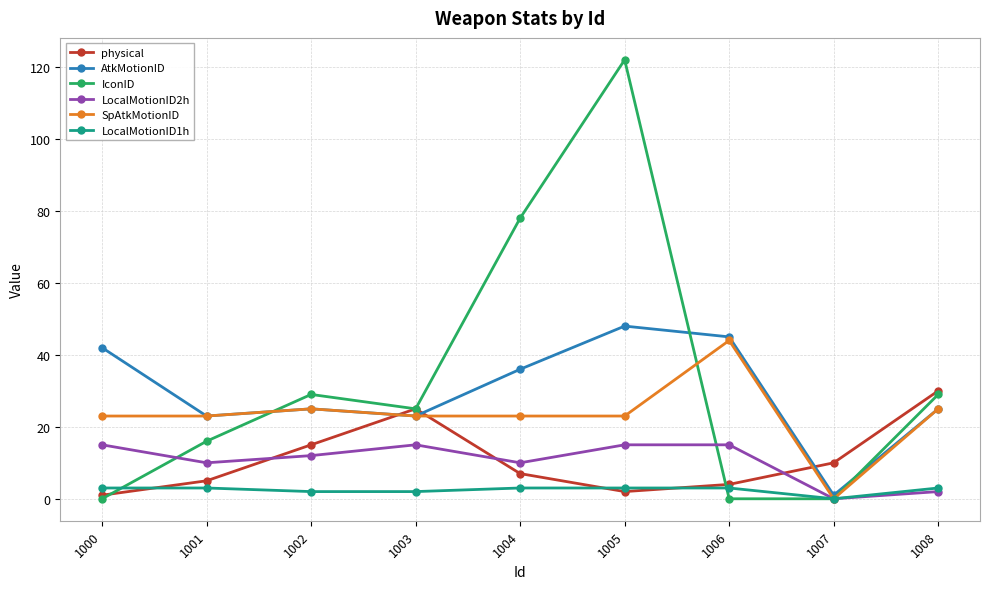

What is the difference between the physical values at 1008 and 1005?

28